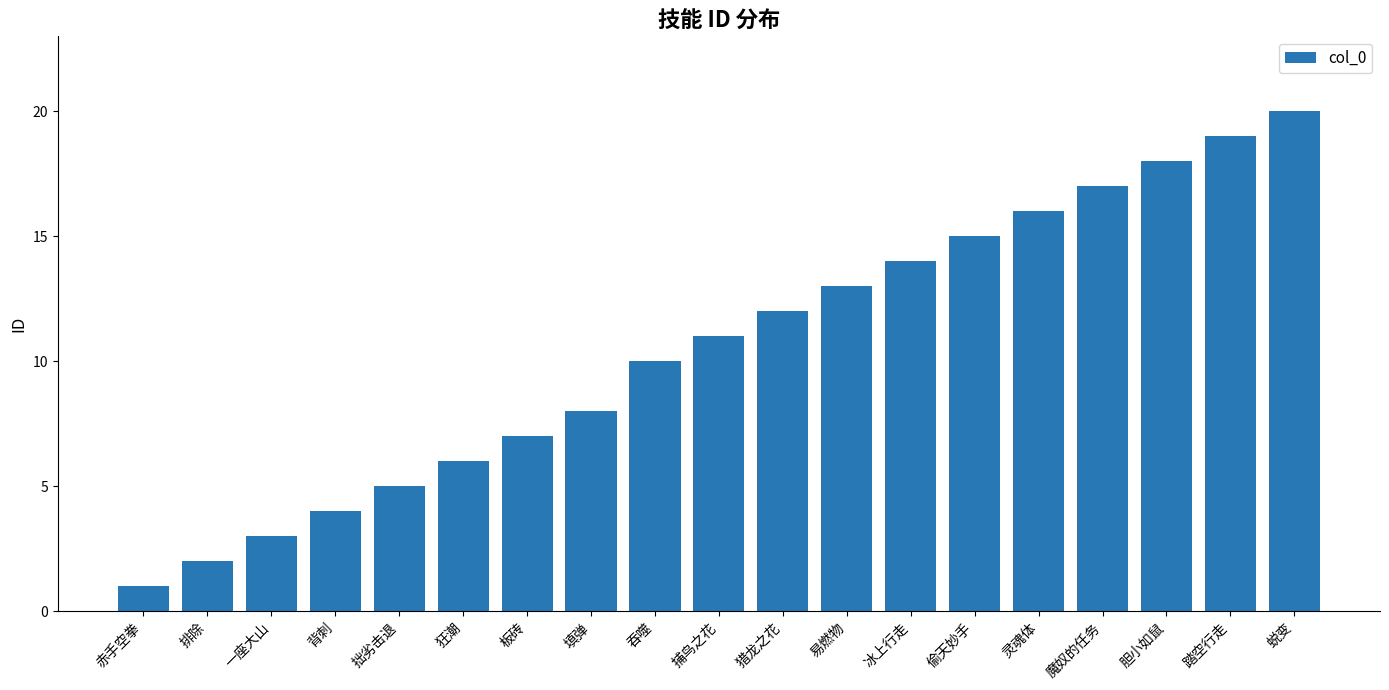

How many categories are shown in the chart?

19